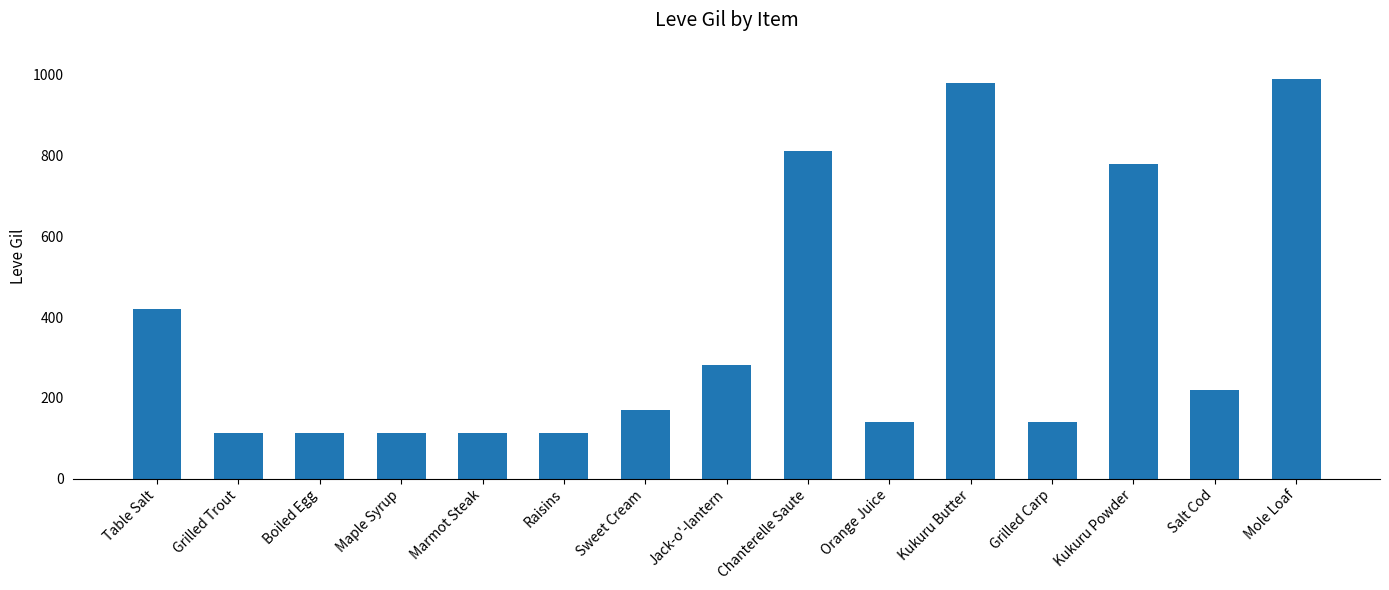

At which label is the value closest to 551?

Table Salt